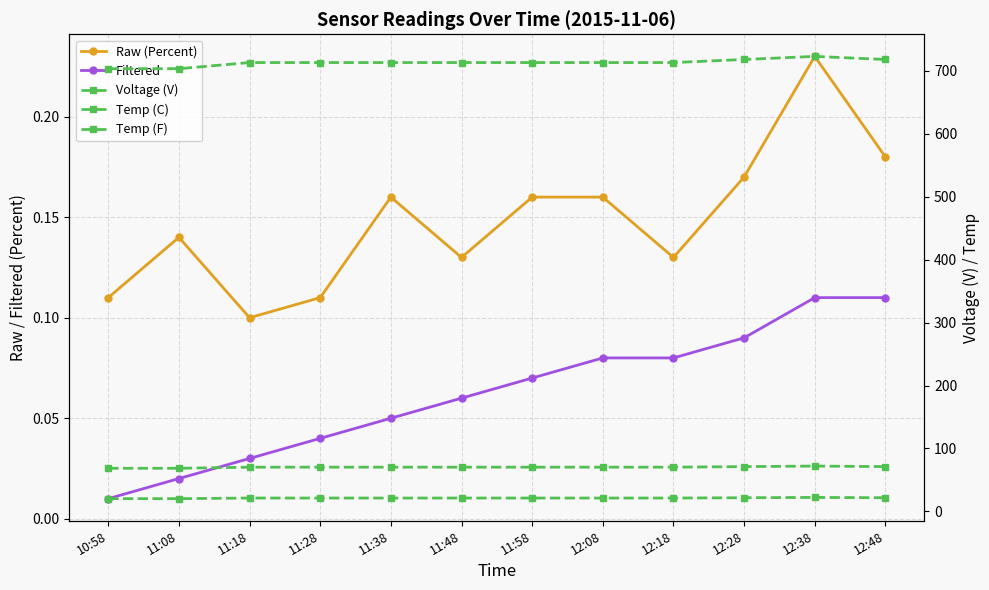

What is the spread (max minus min) of values at 11:08?

703.1